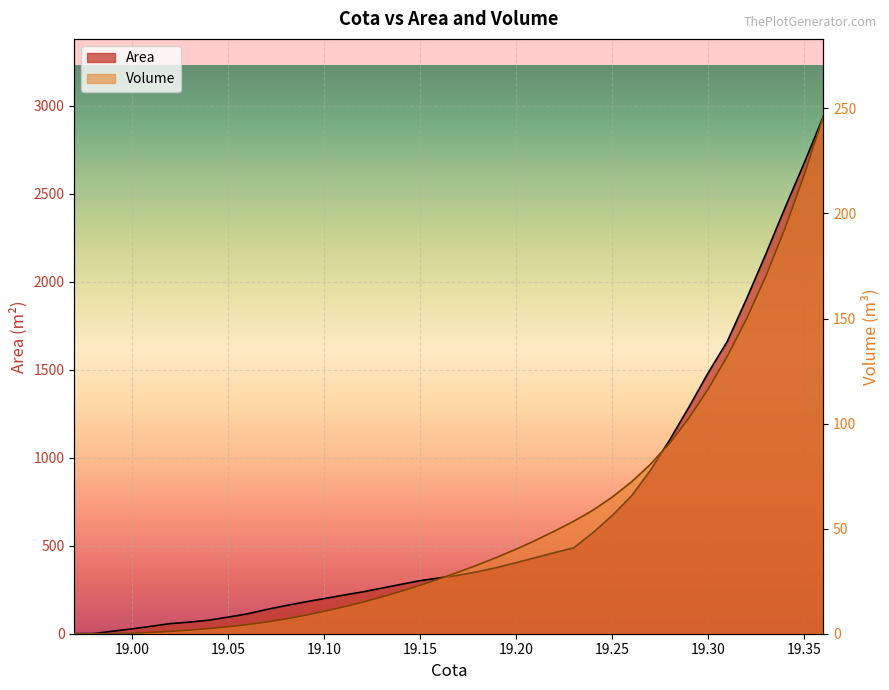

Reading right to left, transcribe all the data shown in this chart.

Area: 2938.1	2672.6	2418.0	2154.9	1901.7	1660.6	1481.0	1286.9	1101.0	928.7	781.8	670.6	574.0	487.6	460.7	432.0	403.6	376.0	352.3	332.5	316.7	301.5	280.3	258.9	237.5	218.9	199.5	180.4	159.7	137.5	112.7	94.2	77.1	66.0	57.6	42.3	27.7	14.3	0.8	0.0
Volume: 246.1	218.2	192.8	170.0	149.8	132.1	116.4	102.6	90.7	80.6	72.2	65.0	58.8	53.5	48.8	44.4	40.2	36.4	32.7	29.3	26.1	23.0	20.1	17.5	15.0	12.7	10.6	8.7	7.1	5.6	4.3	3.3	2.5	1.7	1.1	0.6	0.3	0.1	0.0	0.0